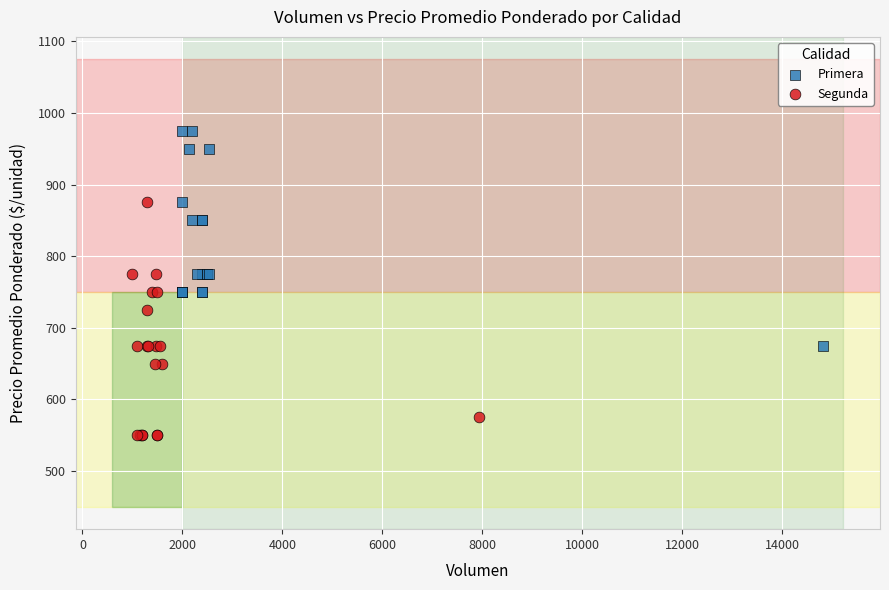

Which series reaches the minimum Y coordinate?

Segunda